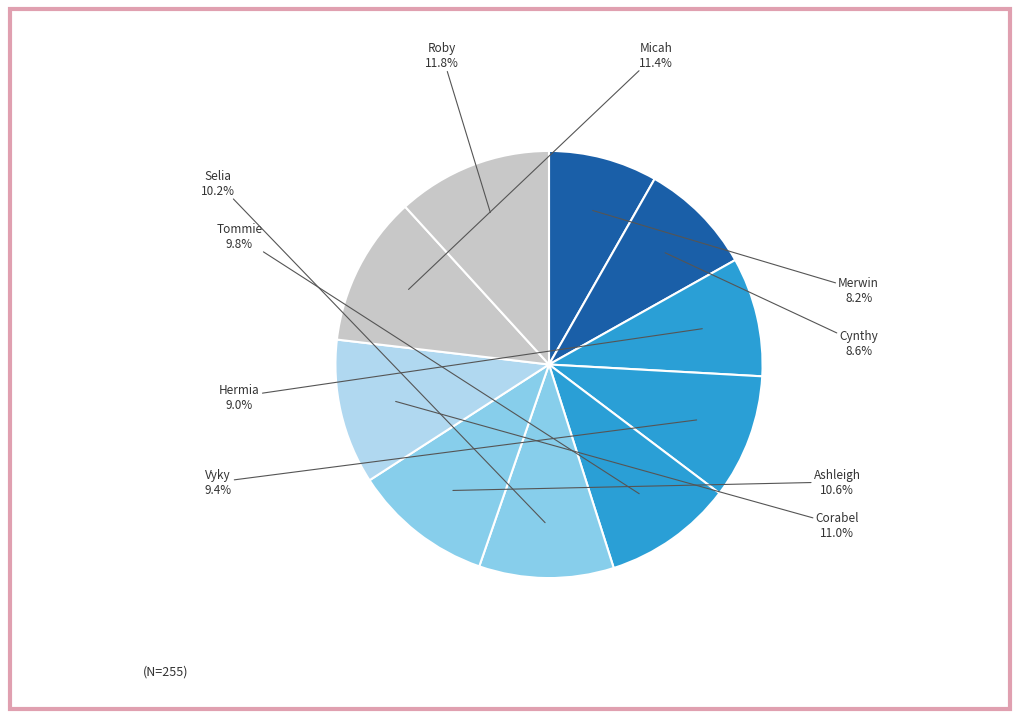

Is there a majority slice in this chart?

No